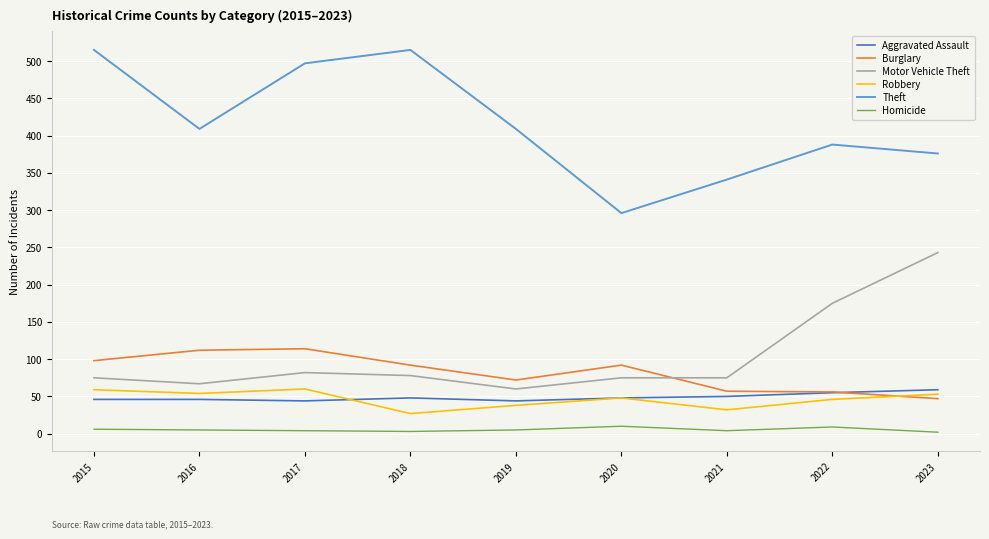

At how many categories does at least one series exceed 82?

9